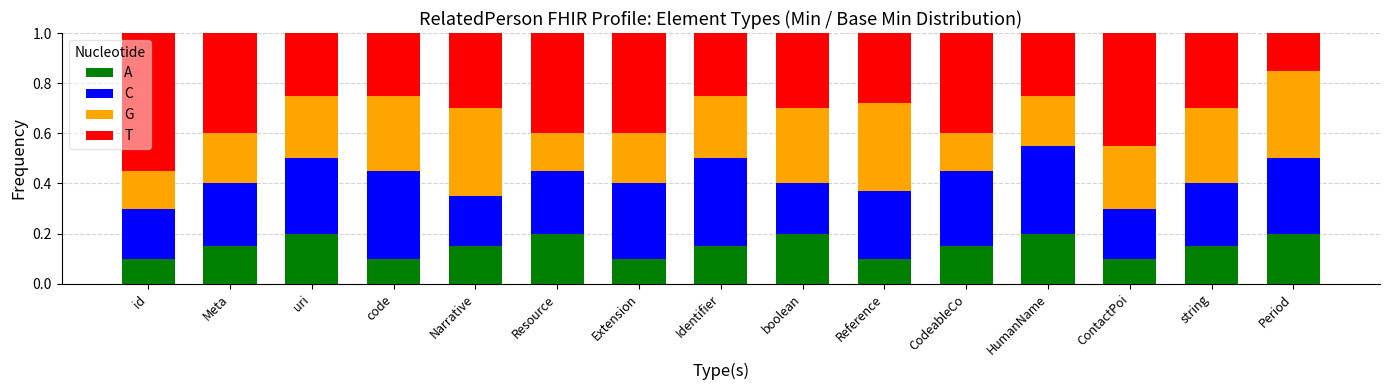

Does the chart contain any negative values?

No